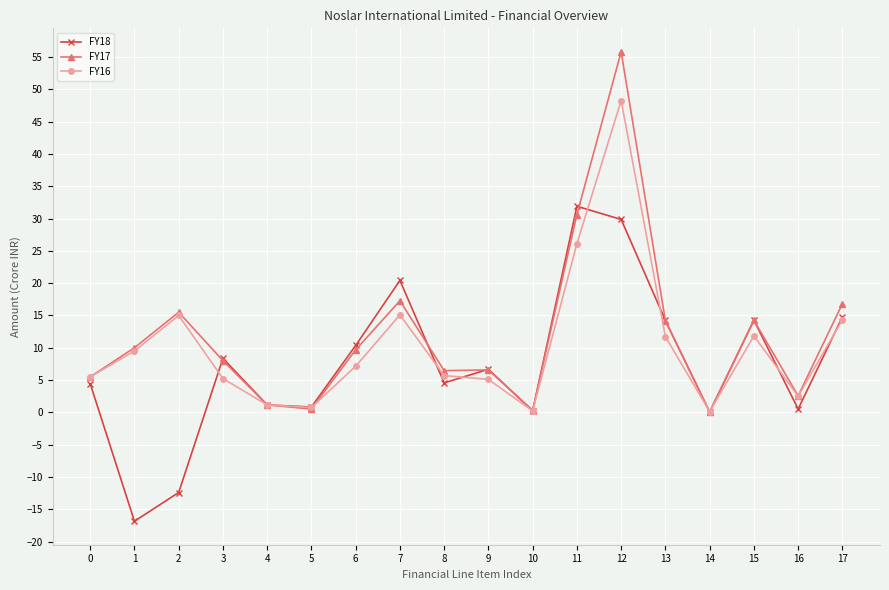

What is the average value of the FY18 series?

7.4